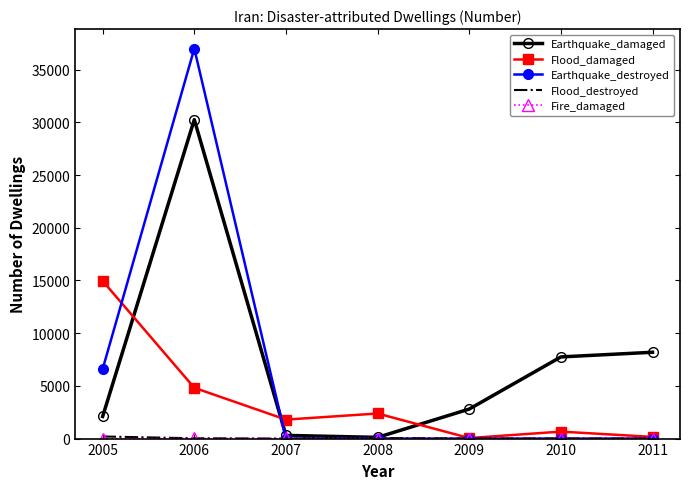

What is the average value of the Flood_damaged series?

3546